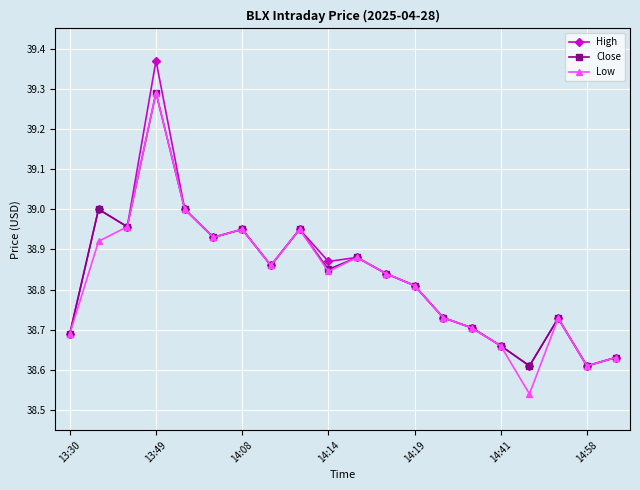

True or false: High has more than 1 interior local peaks.

True